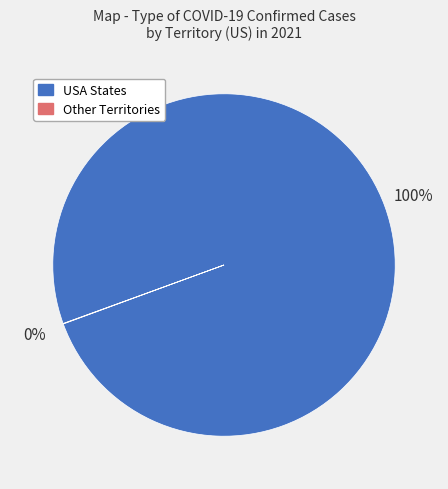

To the nearest percent, what is the average slice percentage?

50%